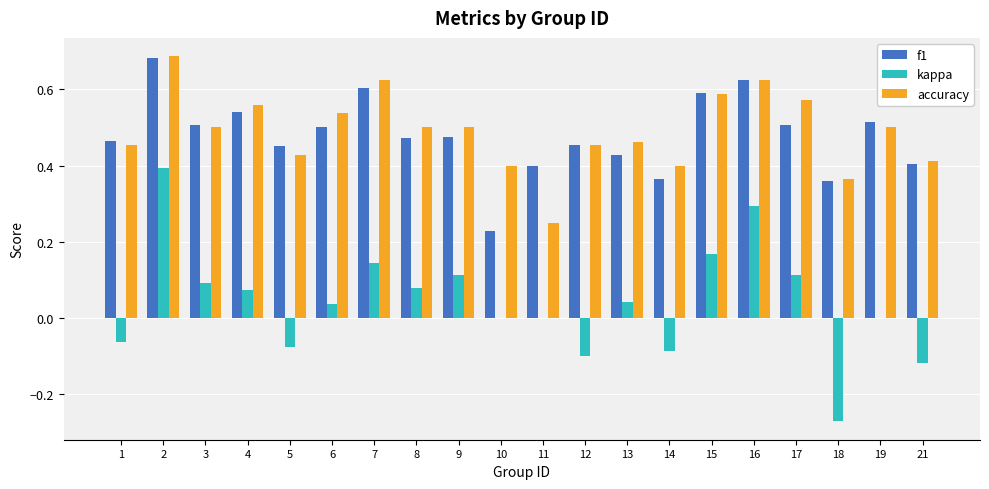

What is the sum of all accuracy values?

9.8